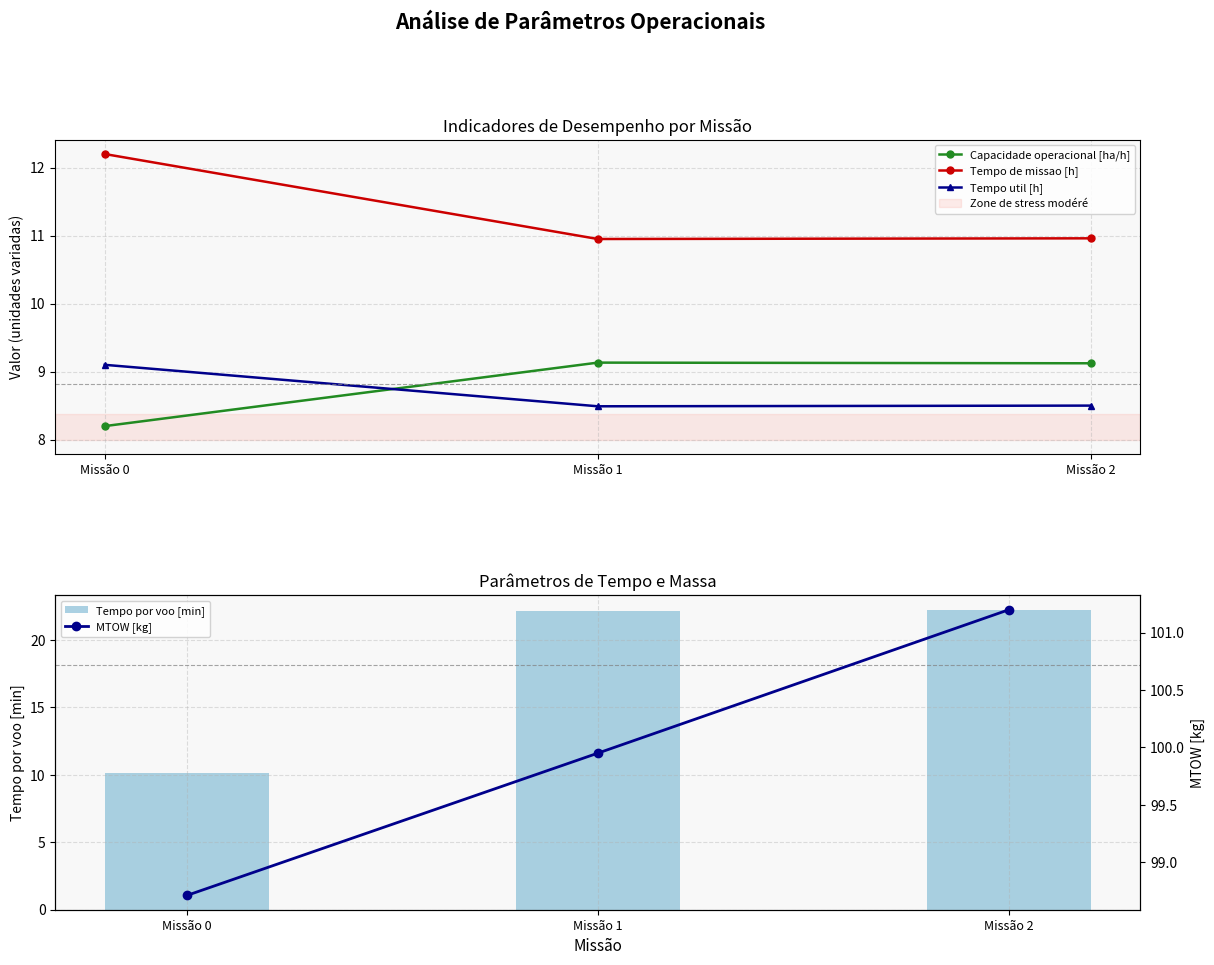

Rank the series by their maximum value, from highest to lowest.

MTOW [kg], Tempo por voo [min], Tempo de missao [h], Capacidade operacional [ha/h], Tempo util [h]